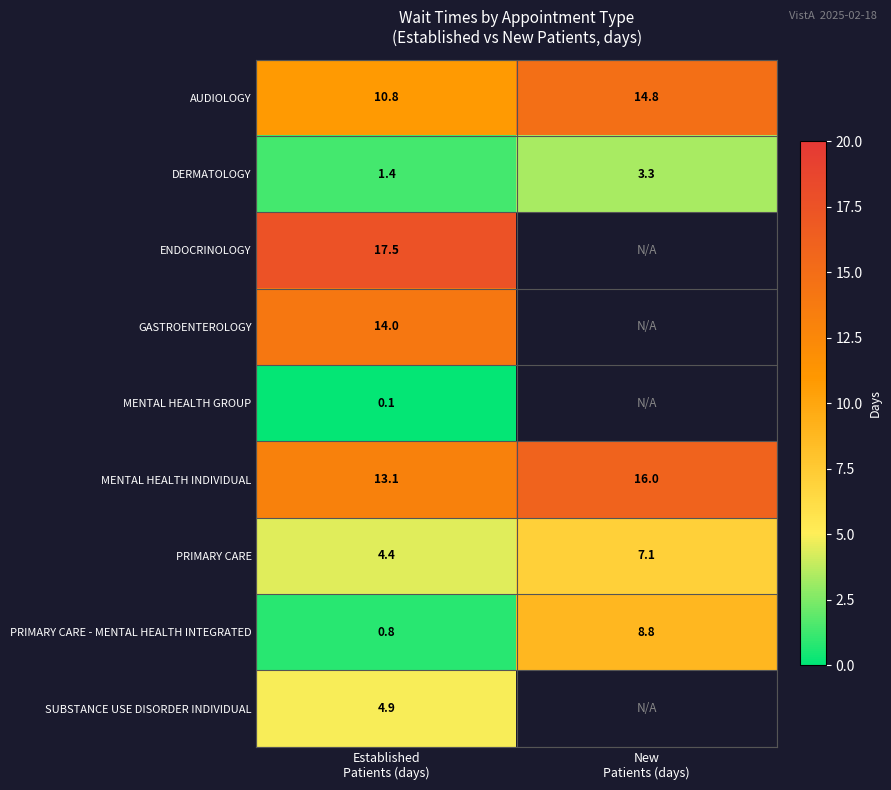

What is the difference between the maximum and minimum values in the PRIMARY CARE series?

2.7